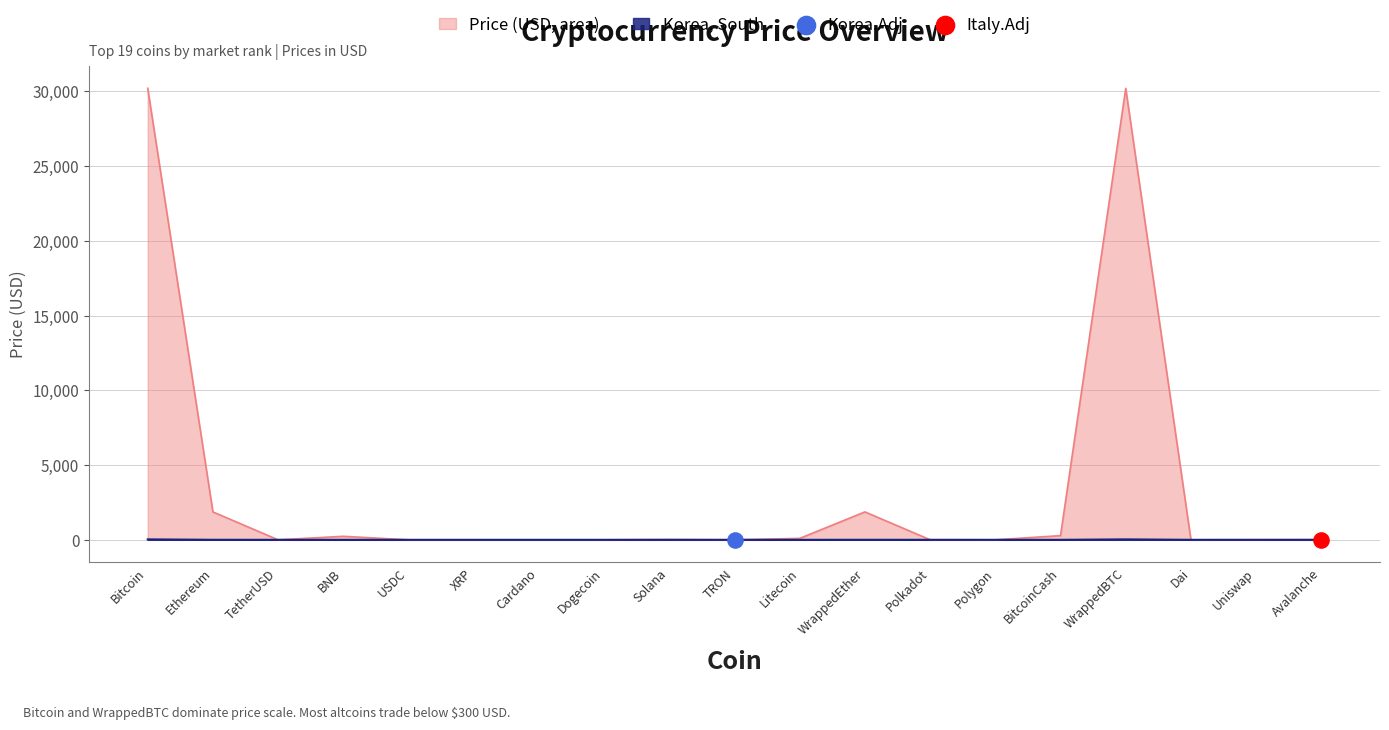

What is the change in value from USDC to TRON?

-0.9